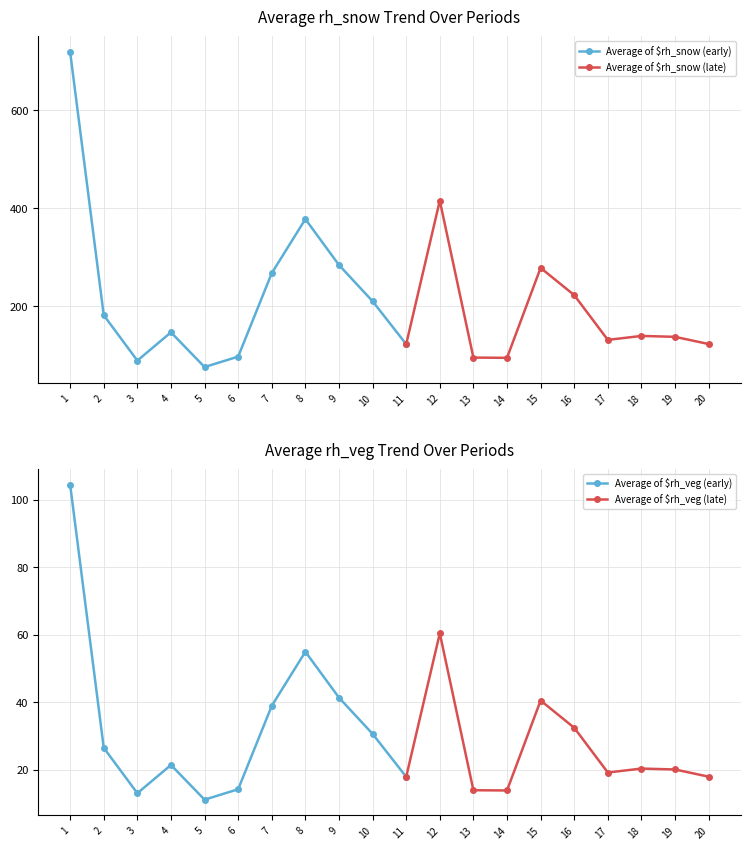

Where is Average of $rh_snow nearest to the value 397?

12